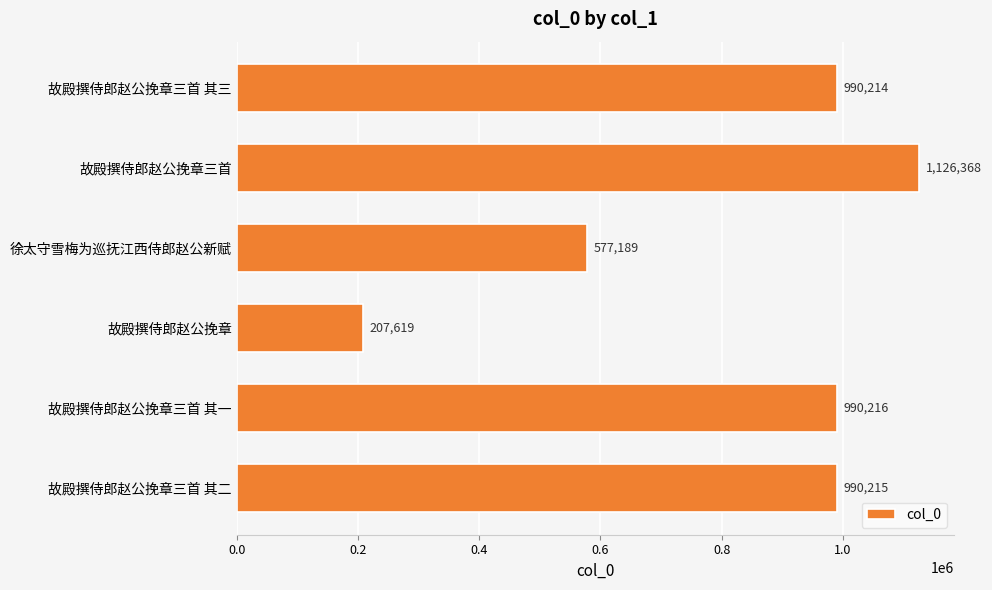

What is the change in value from 故殿撰侍郎赵公挽章三首 其三 to 故殿撰侍郎赵公挽章三首 其二?

+1